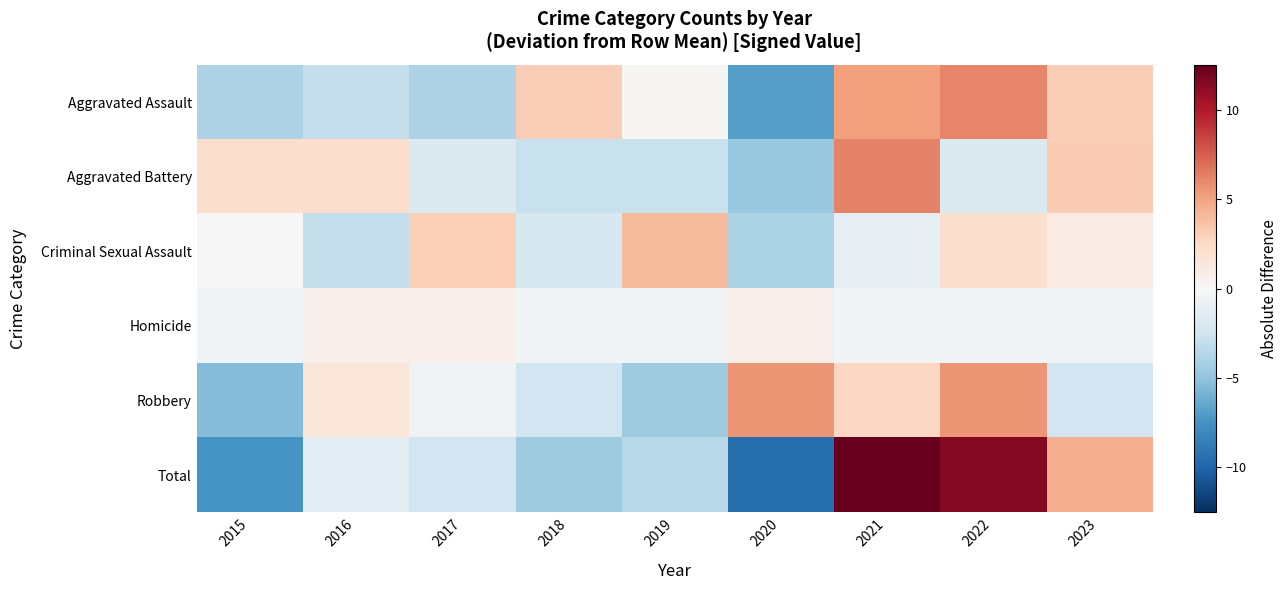

Between 2015 and 2021, which series saw the biggest shift?

Total